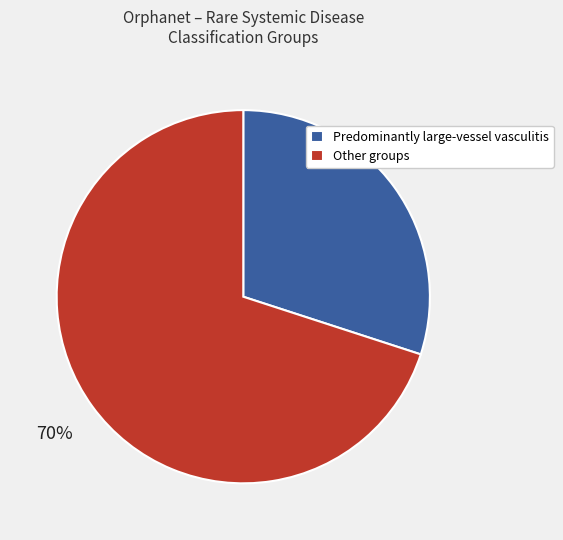

Between Predominantly large-vessel vasculitis and Other groups, which is larger?

Other groups